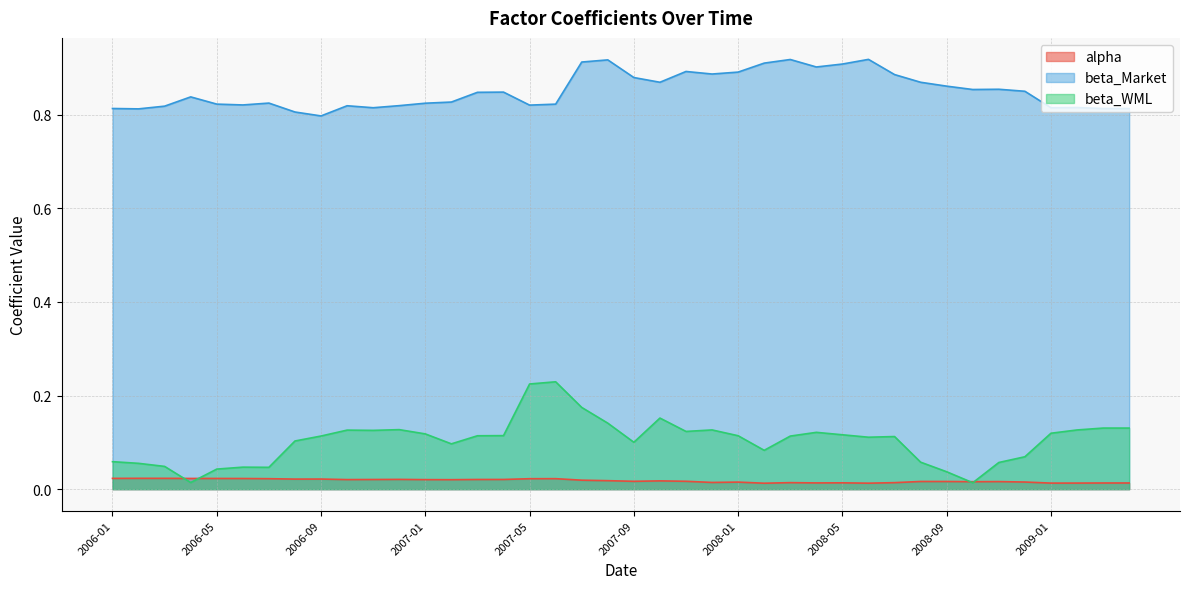

What is the label of the 37th point from the right?

2006-04